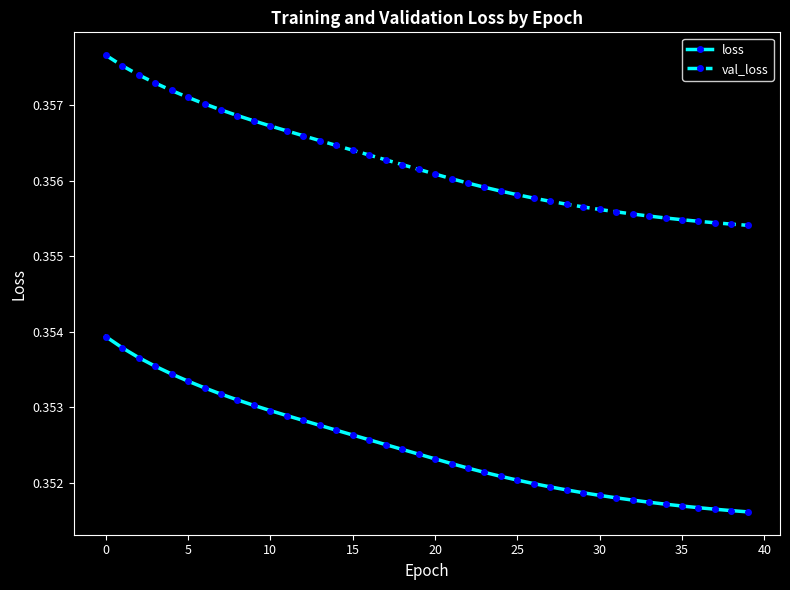

True or false: loss and val_loss cross at least once.

False